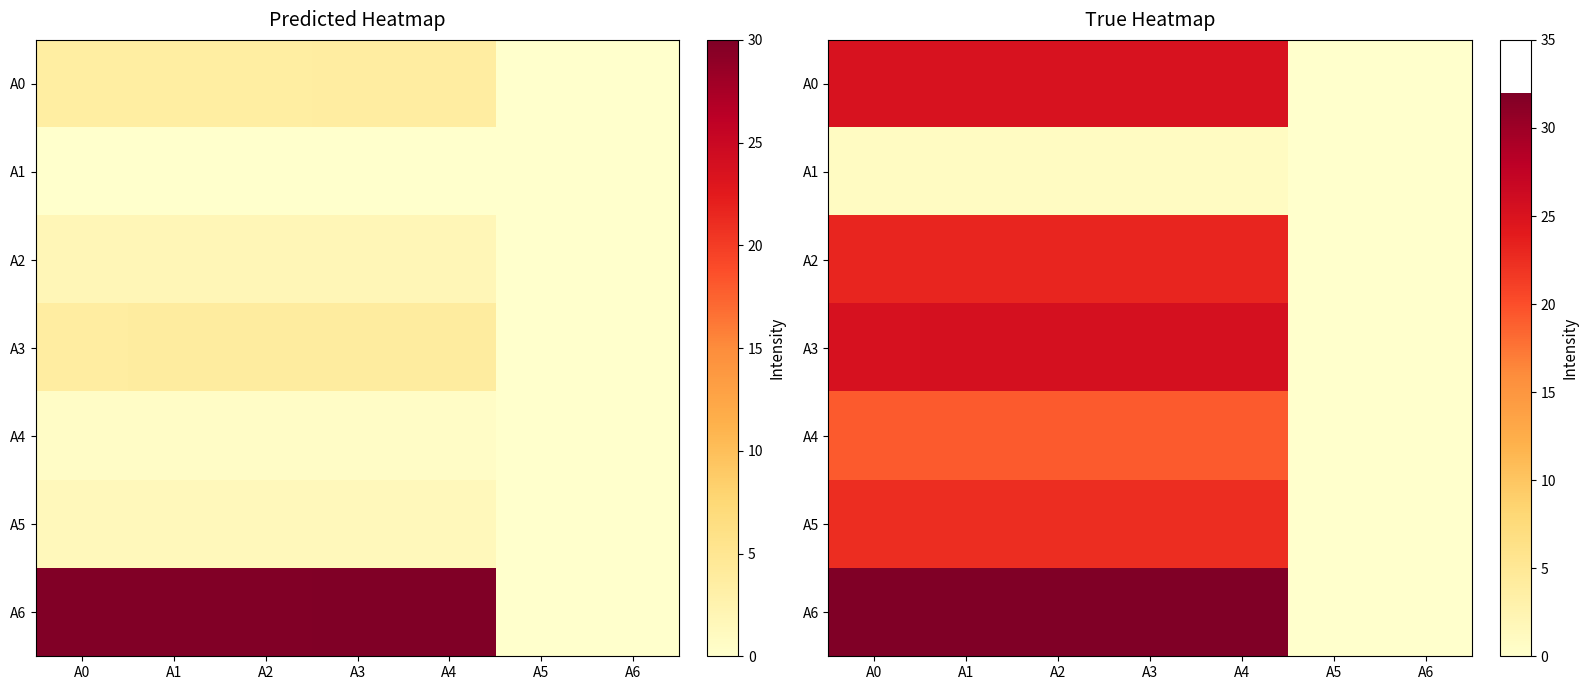

What is the difference between the second highest and minimum values in the A2 series?

23.0